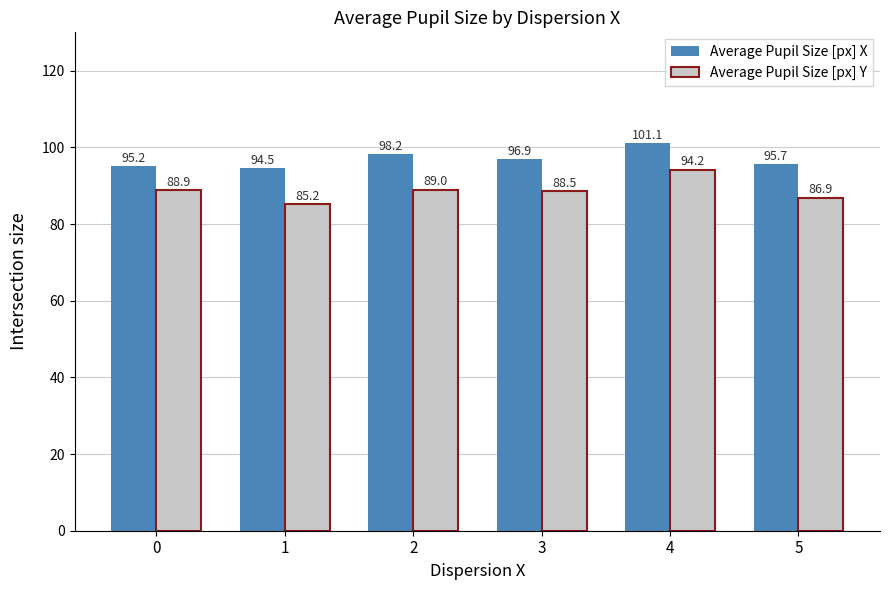

At which label is Average Pupil Size [px] Y closest to 89?

2